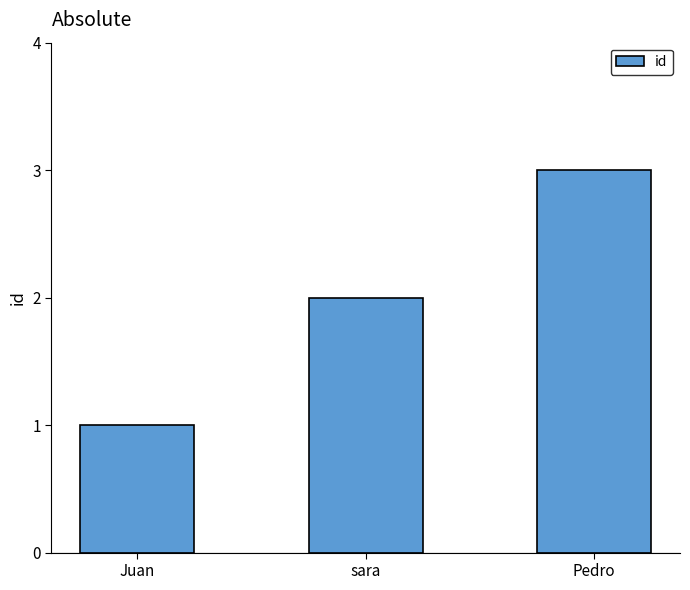

How many bars are there in total?

3